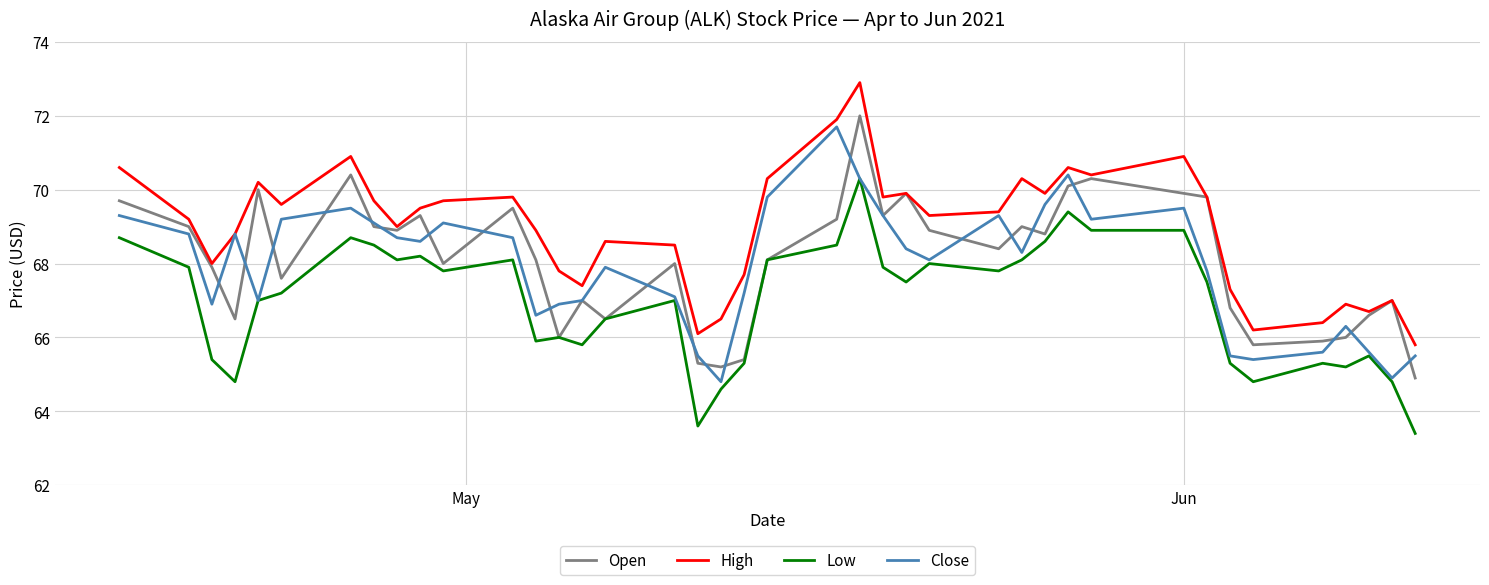

Which series has the largest total across all categories?

High